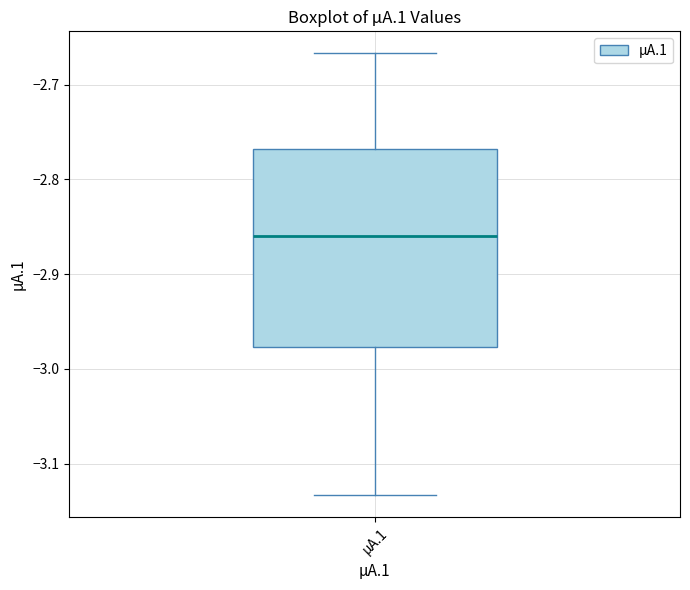

Read this box plot against the y-axis: the position of the median line, the range covered by the box, and the ends of both whiskers. The values are not printed on the chart, so give them approximately, as read against the axis.

median -2.86, box -2.98 to -2.77, whiskers -3.13 to -2.67